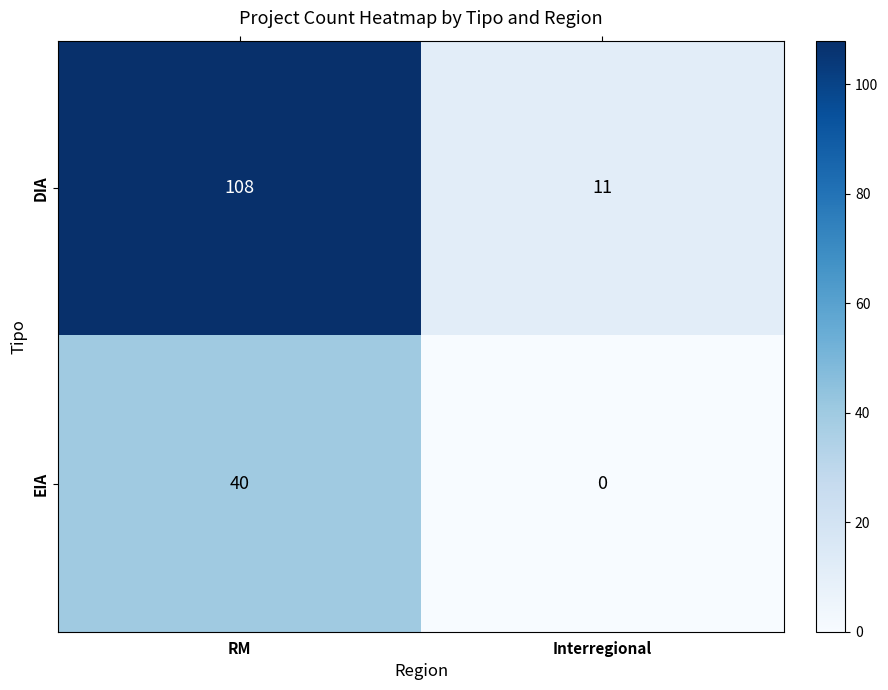

What is the difference between the EIA values at RM and Interregional?

40